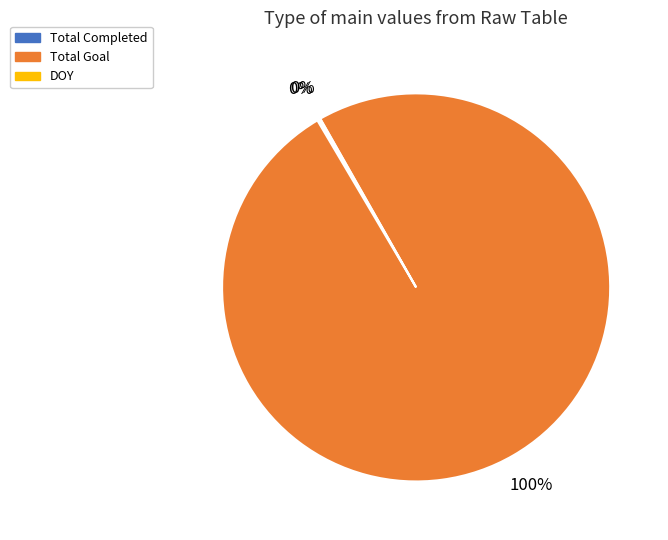

What percentage is the Total Goal slice, to the nearest percent?

100%